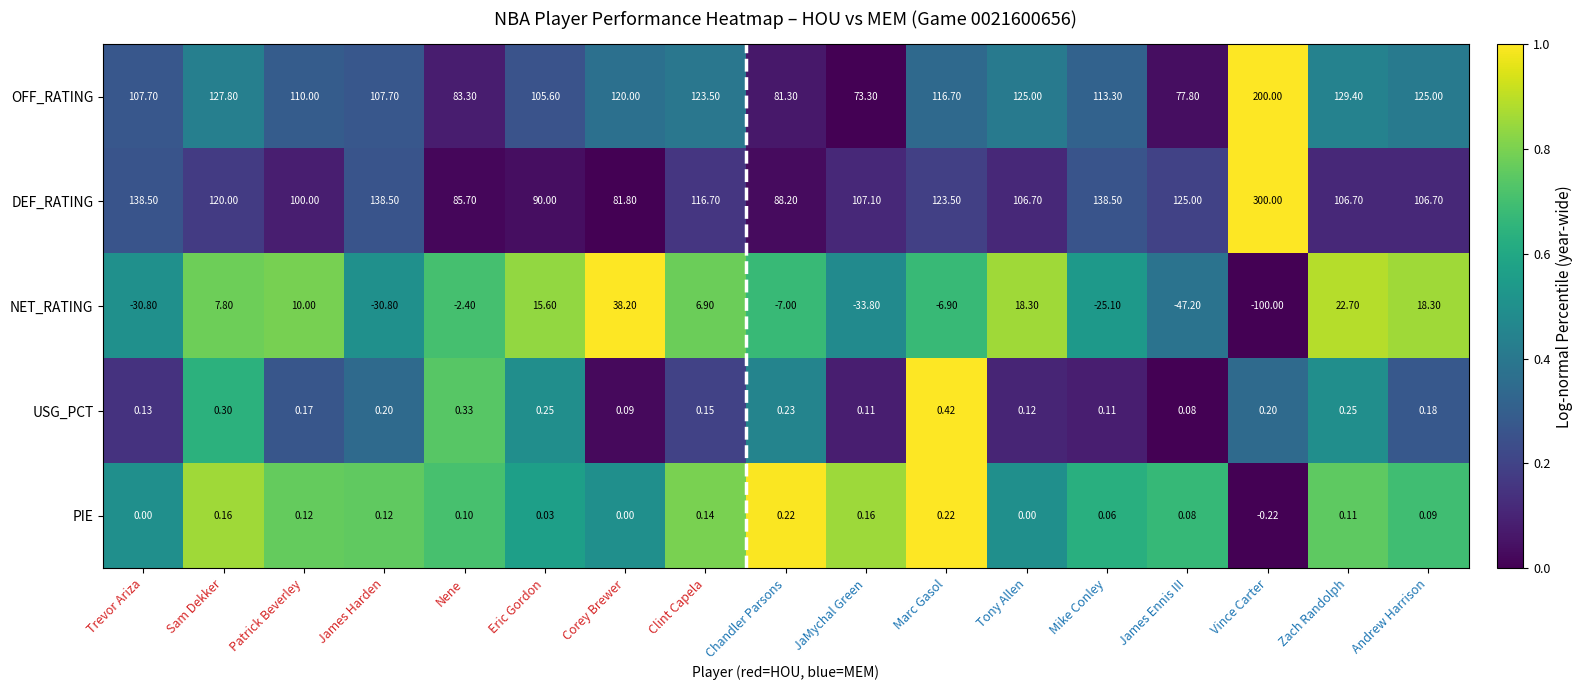

Between Corey Brewer and Andrew Harrison, which series saw the biggest shift?

DEF_RATING